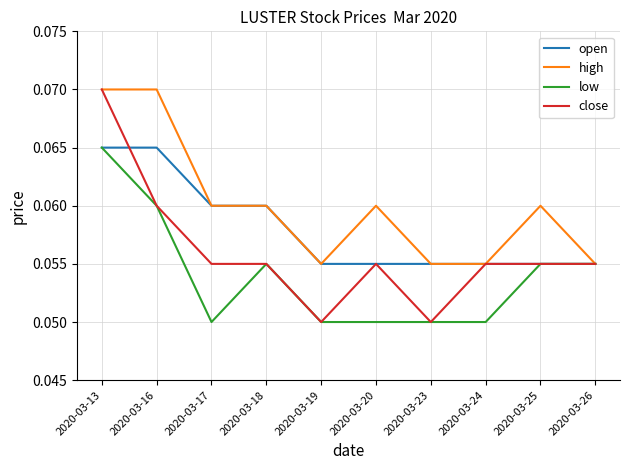

How many lines are shown in the chart?

4